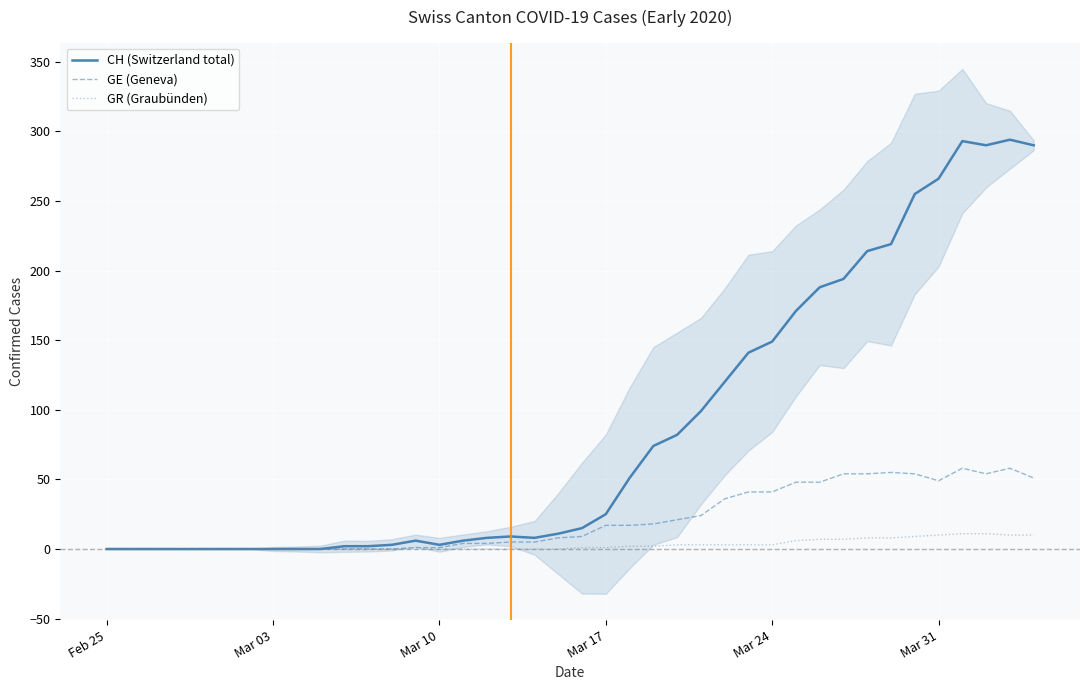

True or false: GE (Geneva) has a value of 36 at 37.

False